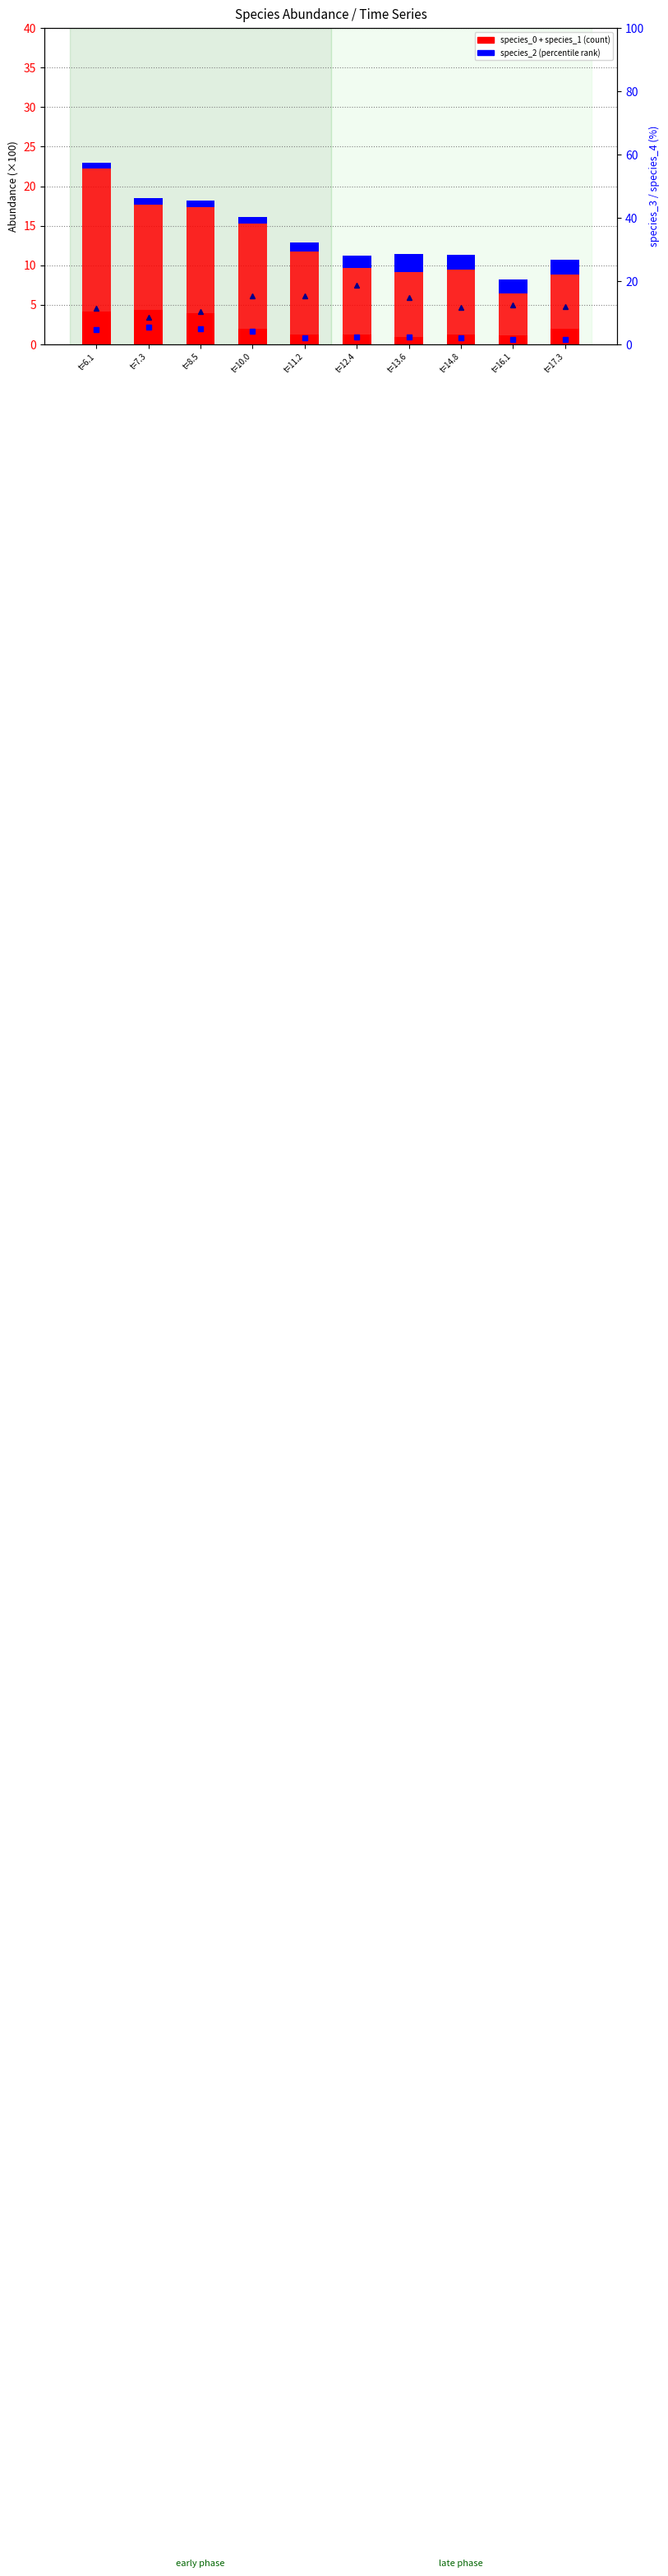

What is the average value of the species_4 series?

13.1